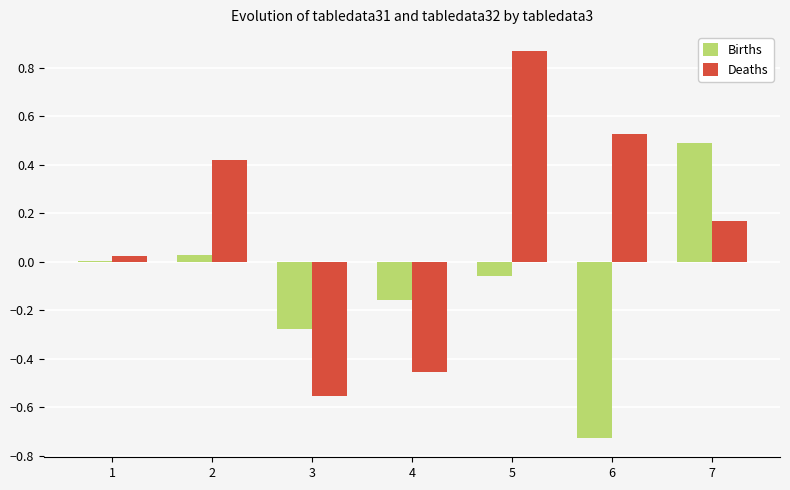

Between 5 and 6, which series saw the biggest shift?

Births